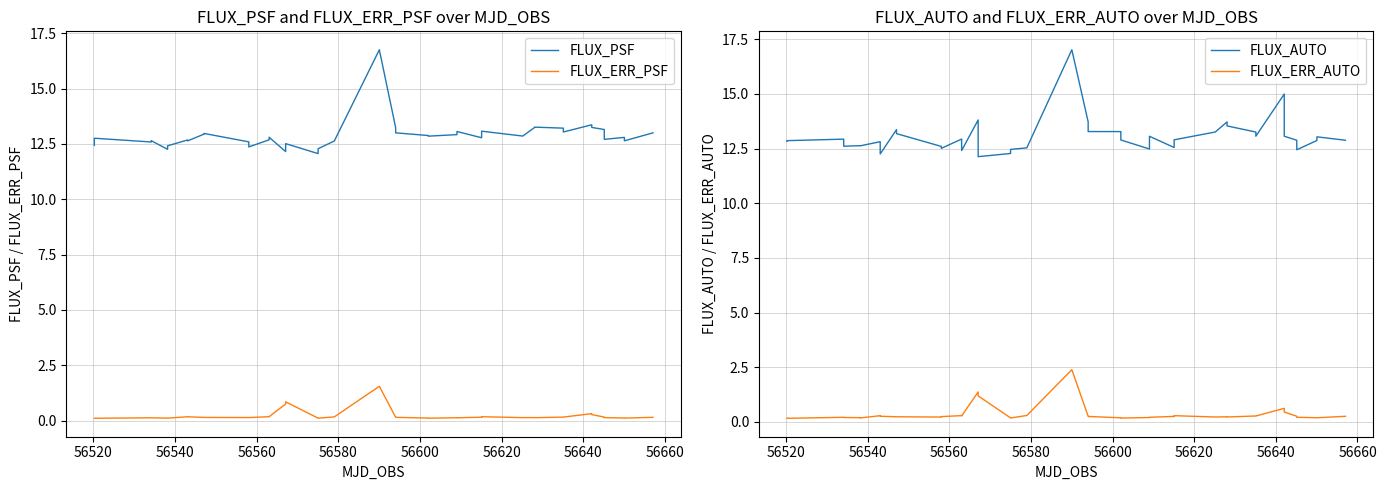

What is the minimum value shown in the chart?

0.1